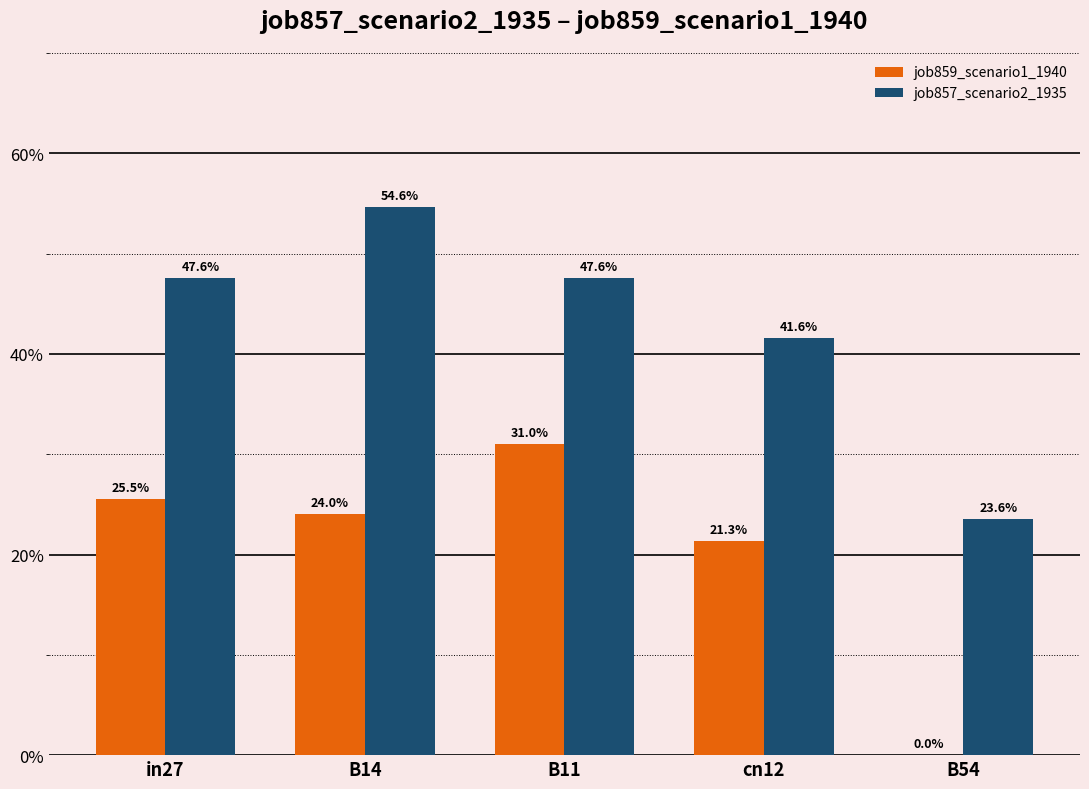

Are the bars grouped side by side (vs. stacked)?

Yes